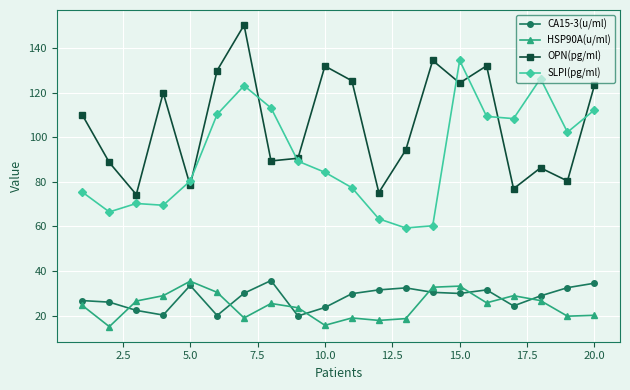

What is the greatest value displayed?

150.4